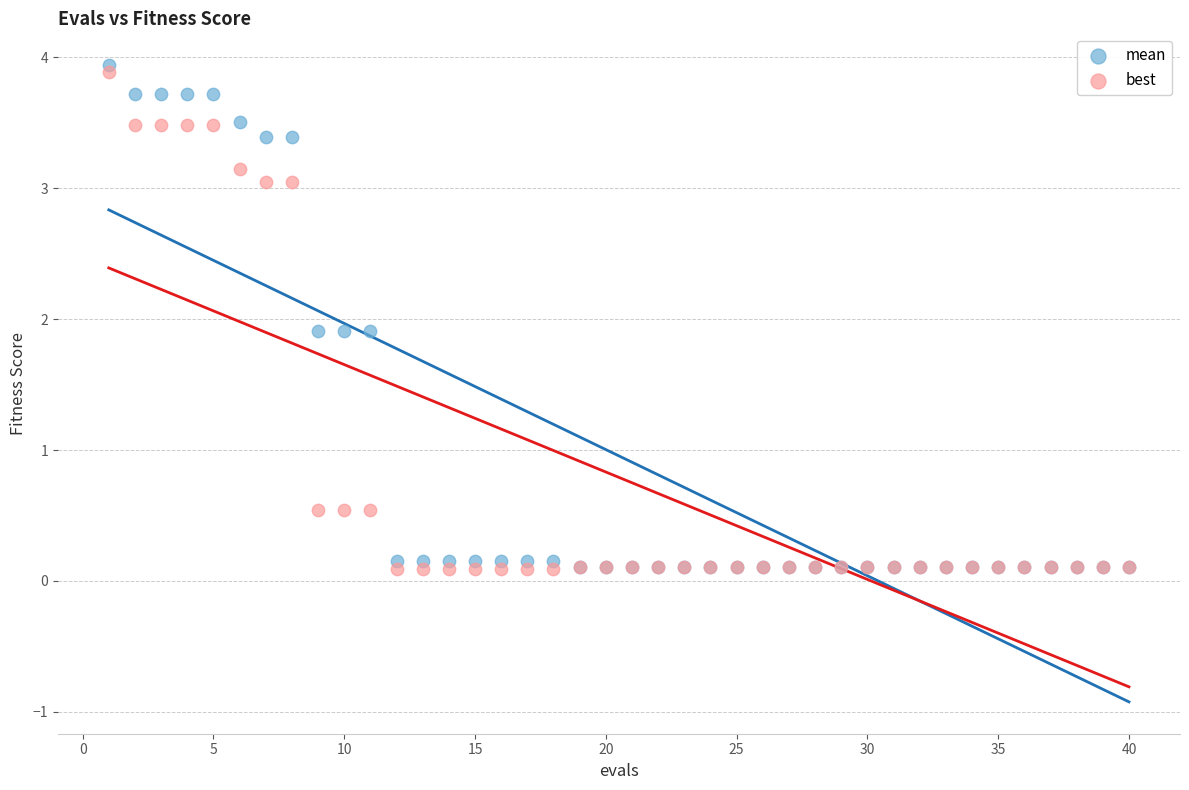

Which series has the largest Y range (max minus min)?

mean